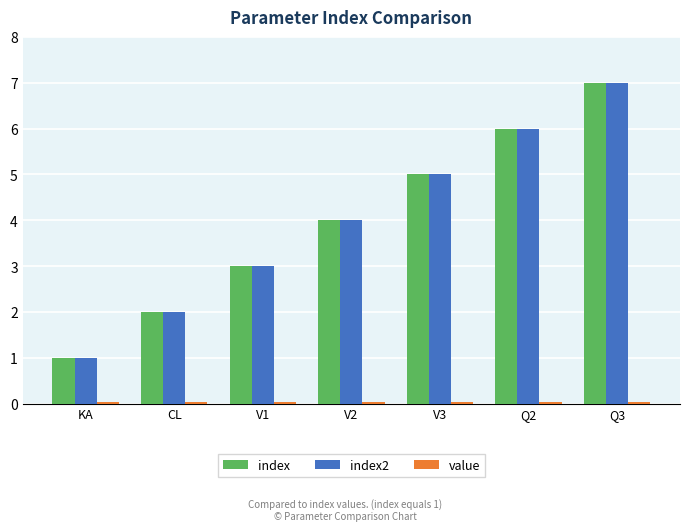

At which category is the sum across all series the highest?

Q3